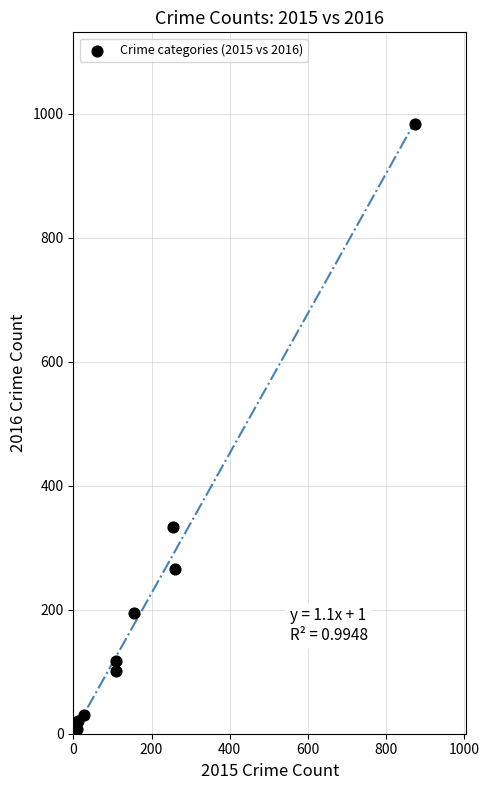

What Y value in the scatter plot is closest to 495?

333